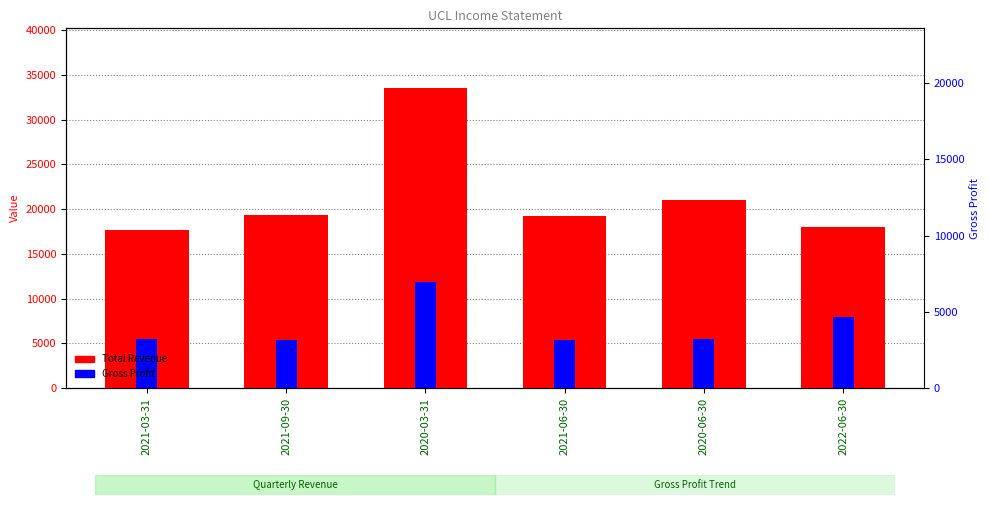

Which series has the largest range (max minus min)?

Total Revenue